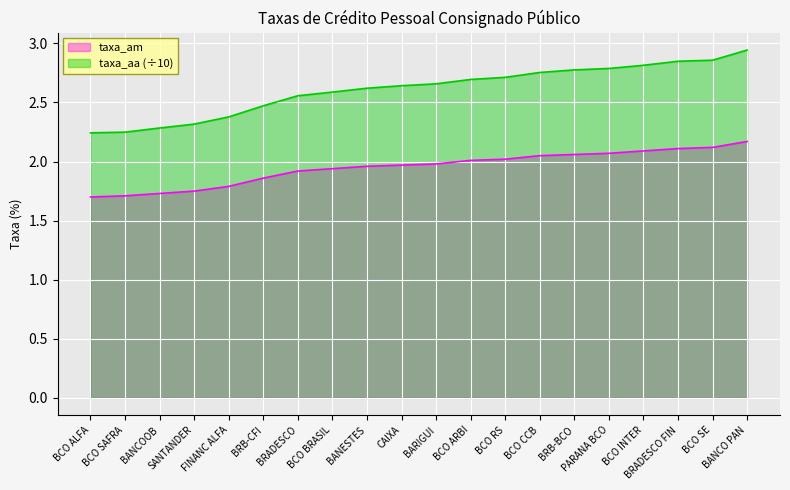

What is the sum of all taxa_am values?

39.0